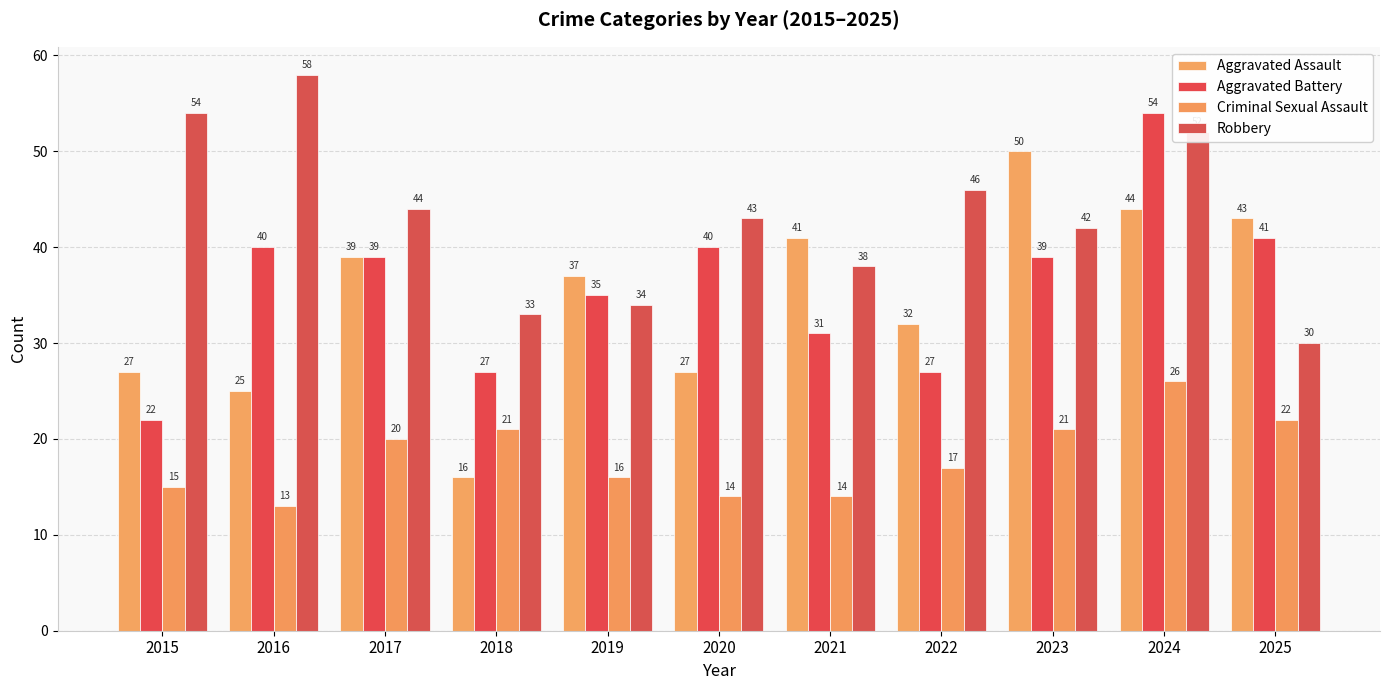

What is the difference between the highest and lowest values at 2018?

17